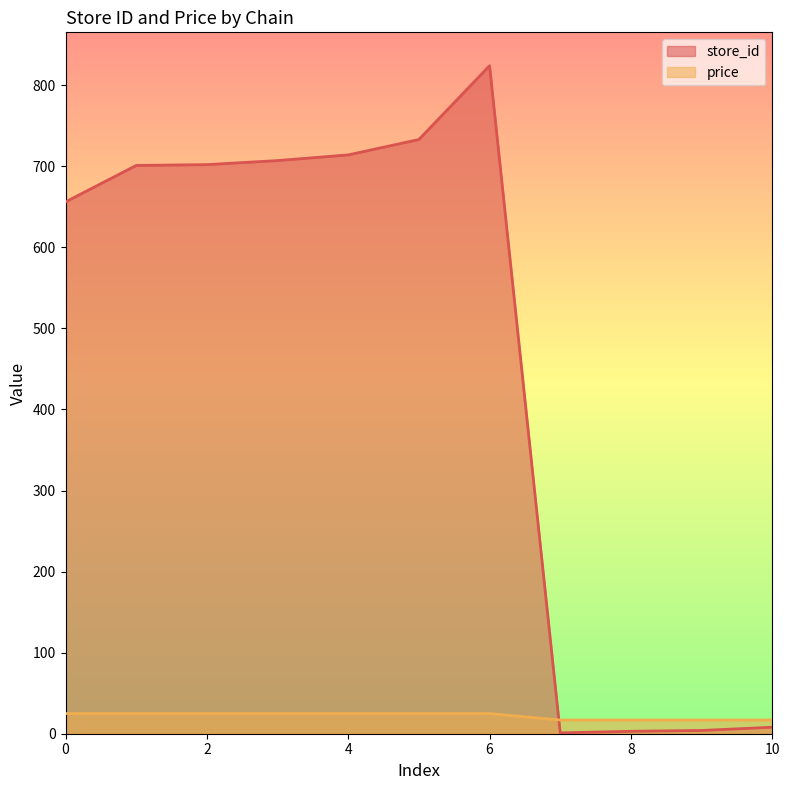

Count the number of data series in this chart.

2